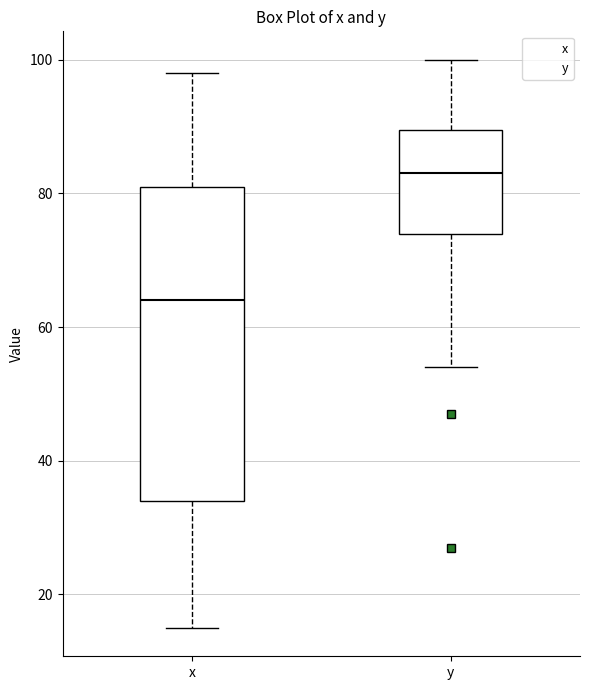

Reading left to right, read every box against the y-axis: the position of its median line, the range the box covers, and the ends of its whiskers. The values are not printed on the chart, so give them approximately, as read against the axis.

x: median 64, box 34 to 82, whiskers 16 to 98
y: median 84, box 74 to 90, whiskers 54 to 100